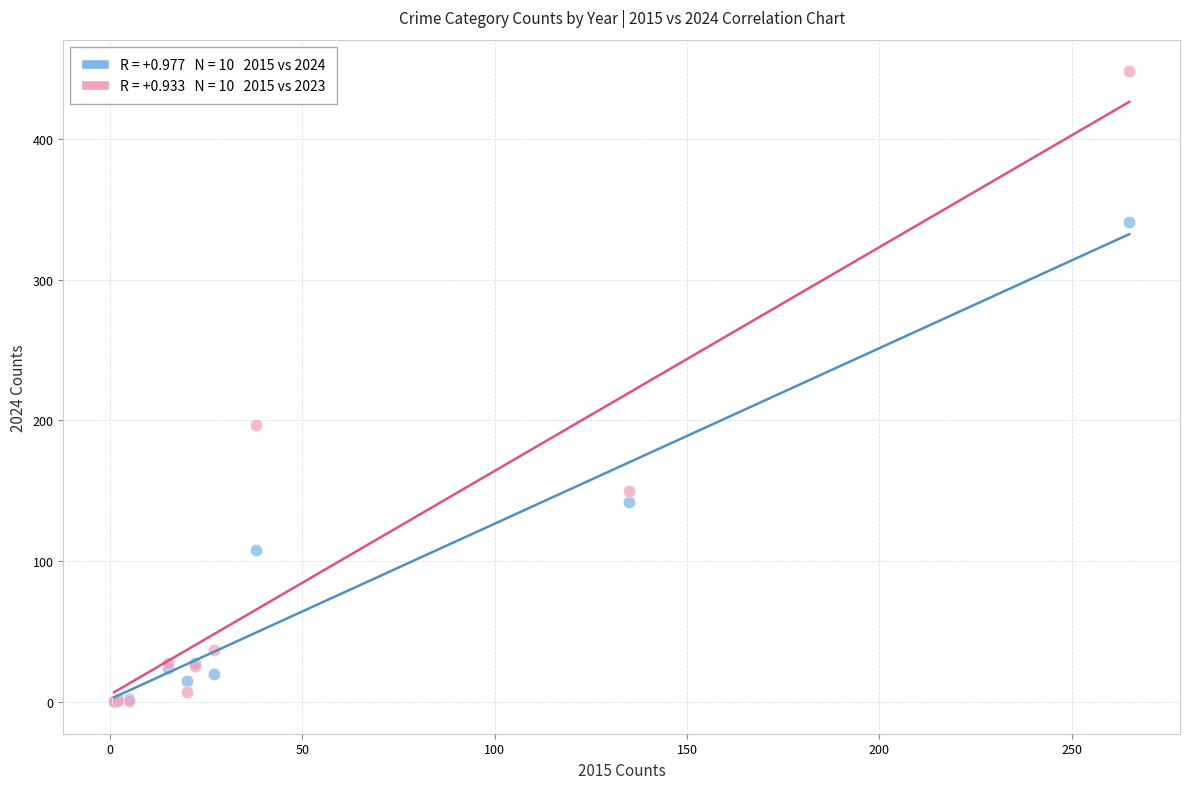

Across all series, what Y value is closest to 224?

197